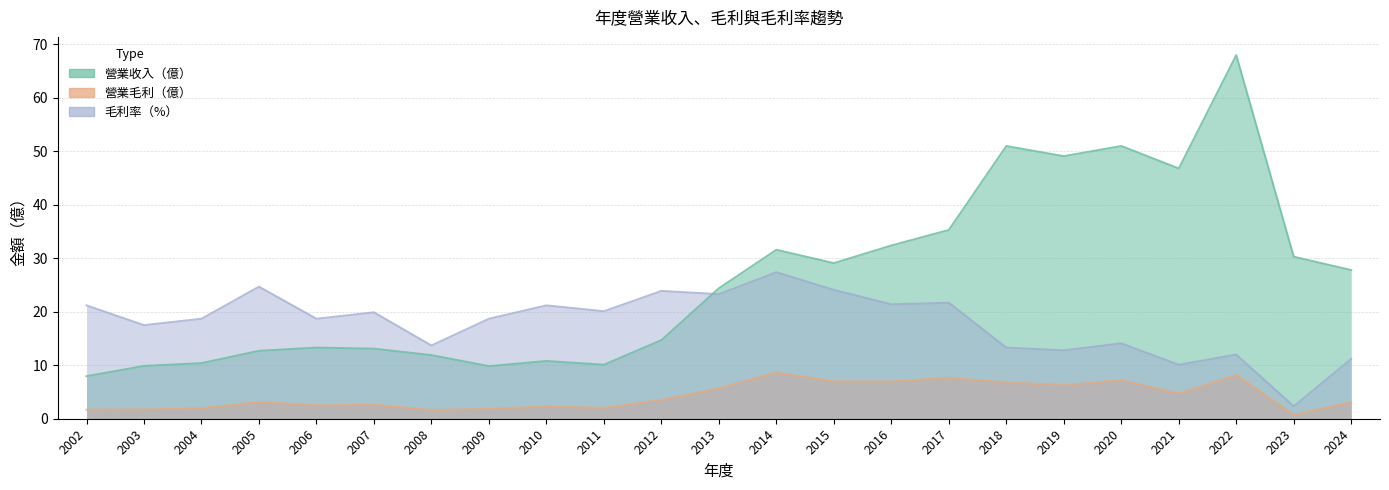

What is the value of the 營業收入 point at the 10th from the left?

10.1